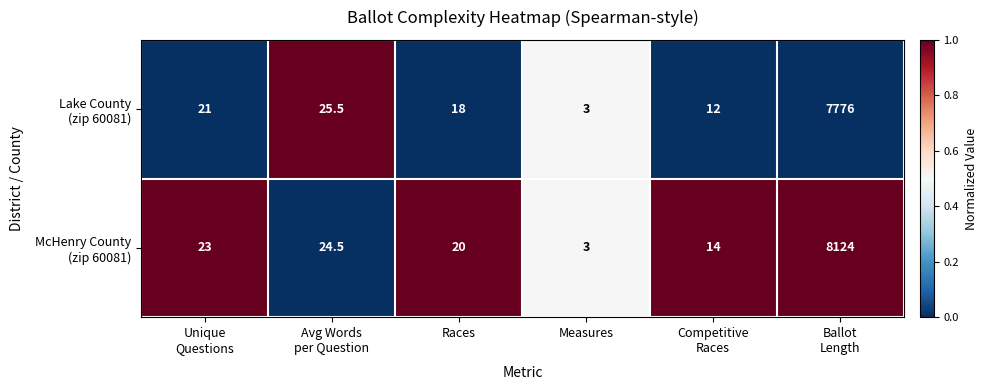

At which category is the sum across all series the highest?

Ballot
Length